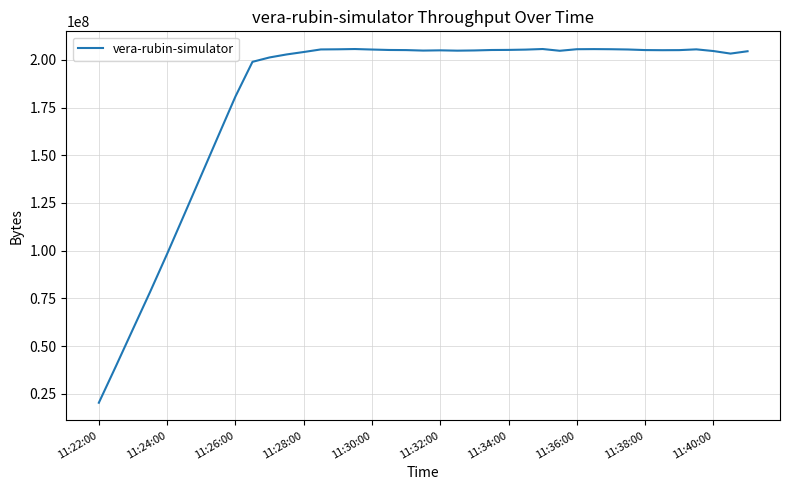

What is the maximum value shown in the chart?

205724561